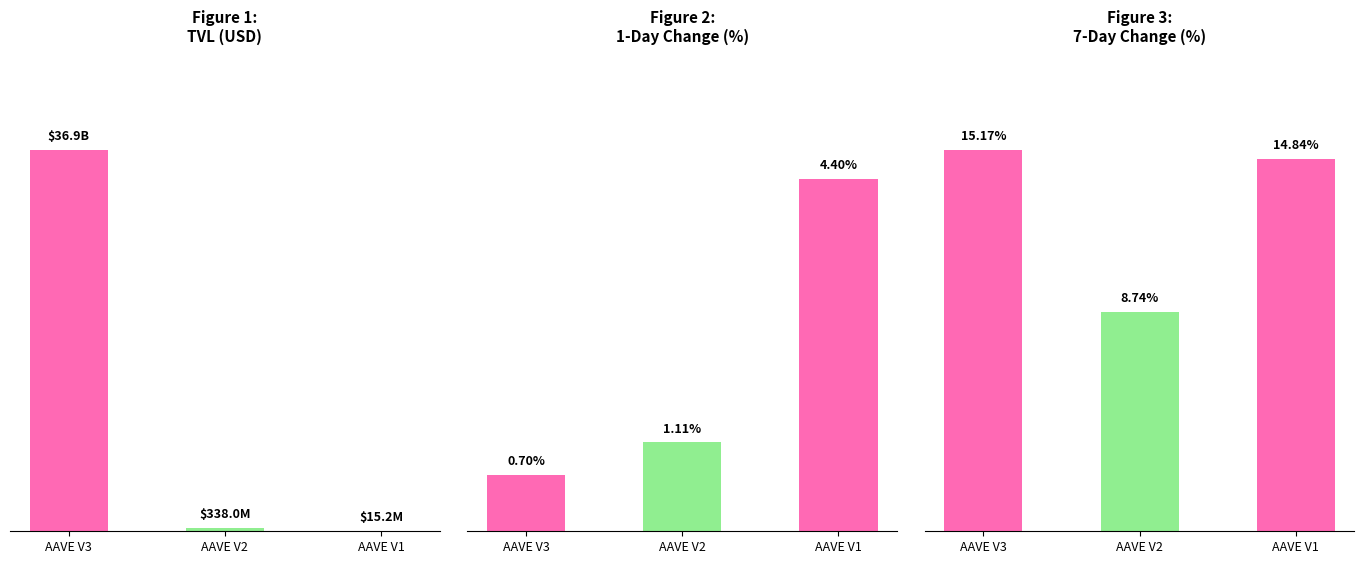

Reading left to right, extract all data points from this chart.

TVL (USD): AAVE V3=36893968483.1	AAVE V2=337962759.7	AAVE V1=15220120.1
Change 1D (%): AAVE V3=0.7	AAVE V2=1.1	AAVE V1=4.4
Change 7D (%): AAVE V3=15.2	AAVE V2=8.7	AAVE V1=14.8